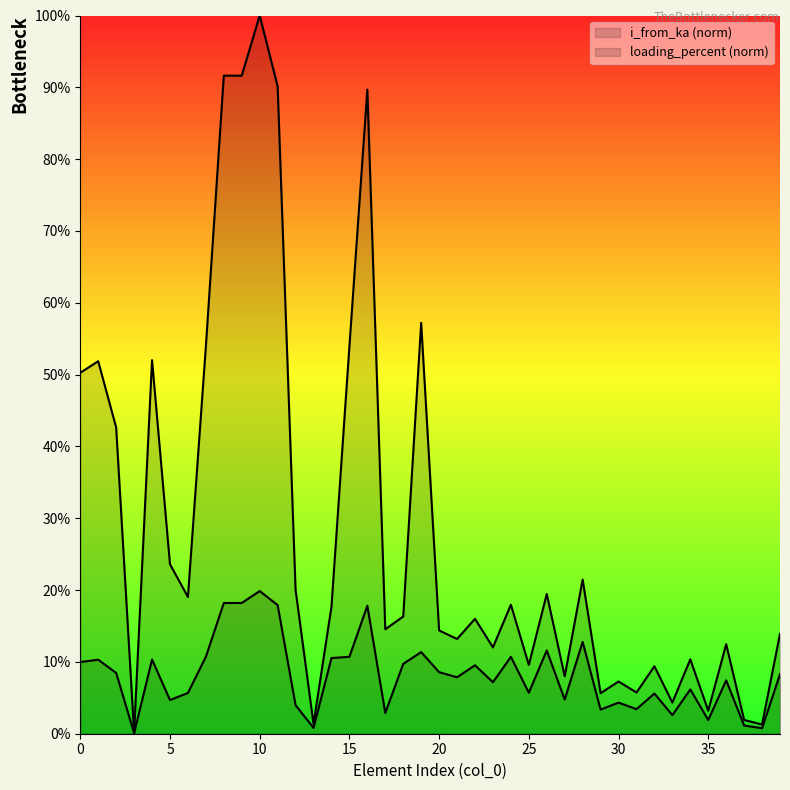

Read the loading_percent value at 6.

0.1